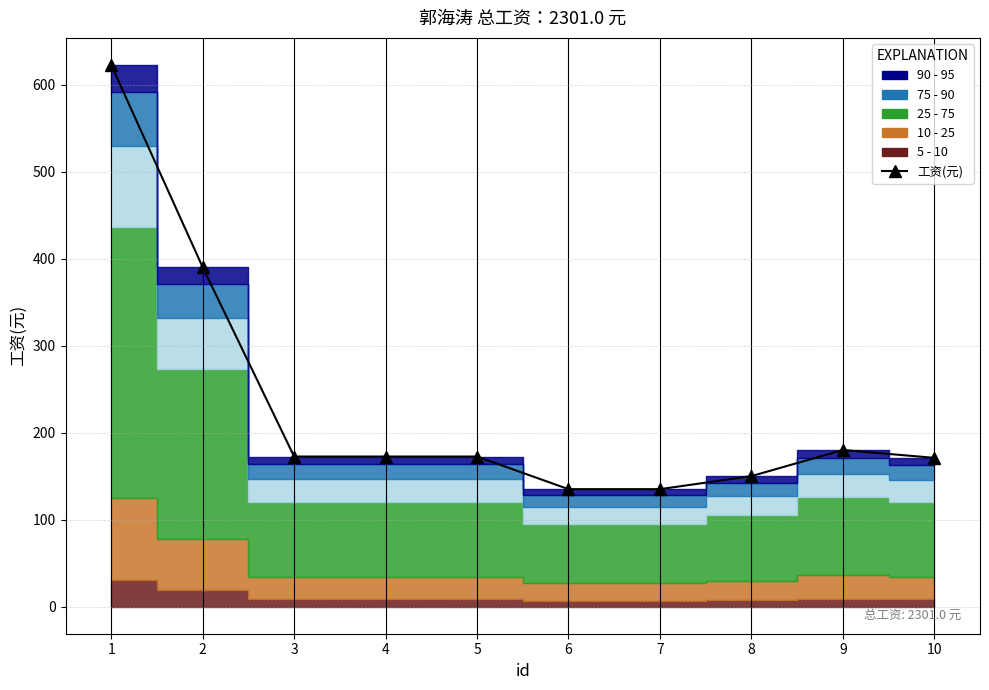

List the labels in order of value, largest first.

1, 2, 9, 3, 4, 5, 10, 8, 6, 7